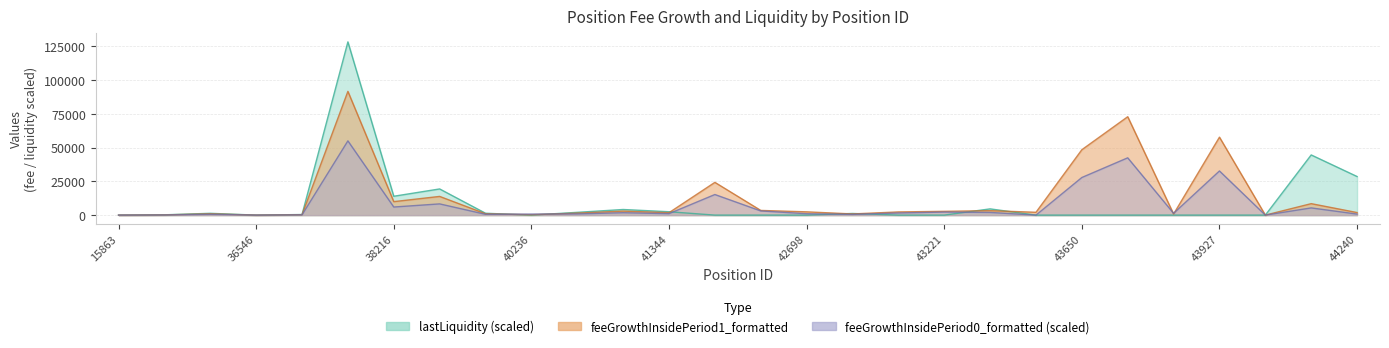

What is the difference between the second highest and minimum values in the feeGrowthInsidePeriod1_formatted series?

72818.5